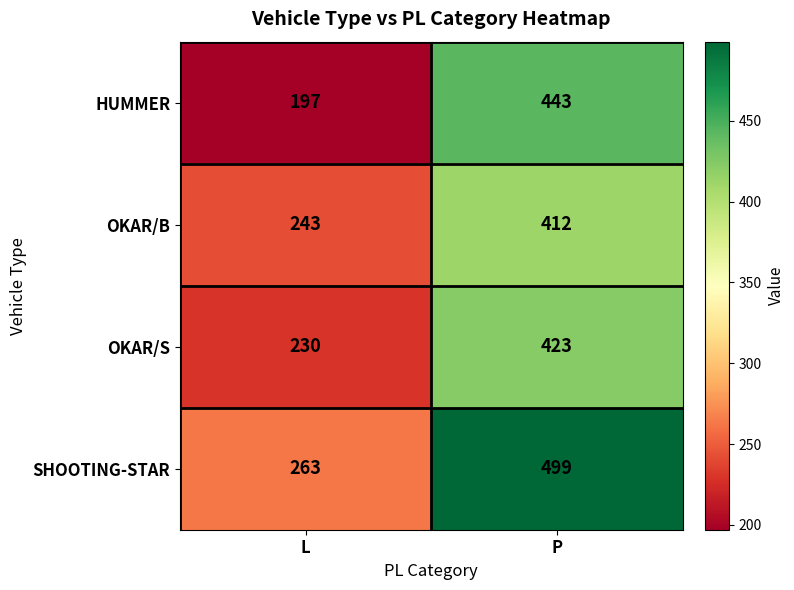

Reading left to right, transcribe all the data shown in this chart.

HUMMER: L=197	P=443
OKAR/B: L=243	P=412
OKAR/S: L=230	P=423
SHOOTING-STAR: L=263	P=499